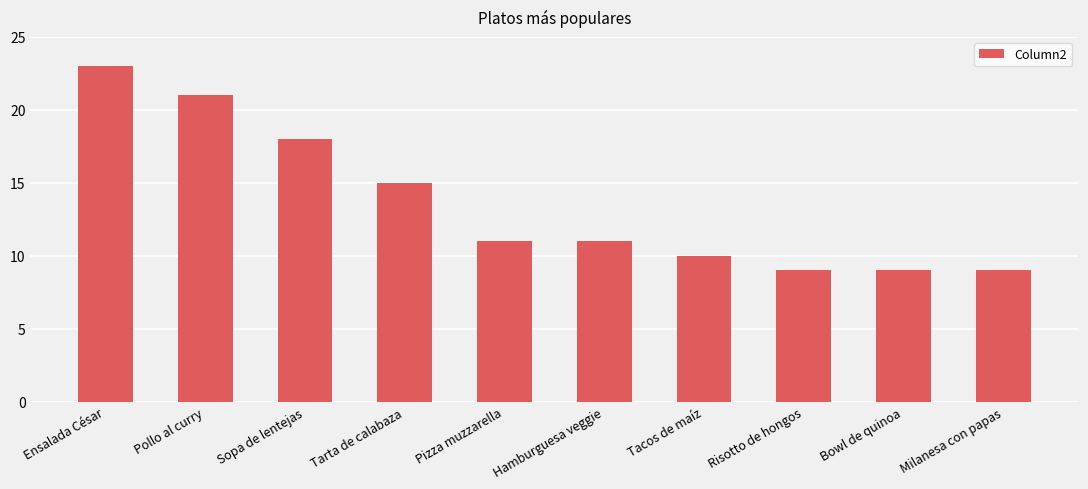

Reading left to right, what are all the values shown in this chart?

23	21	18	15	11	11	10	9	9	9